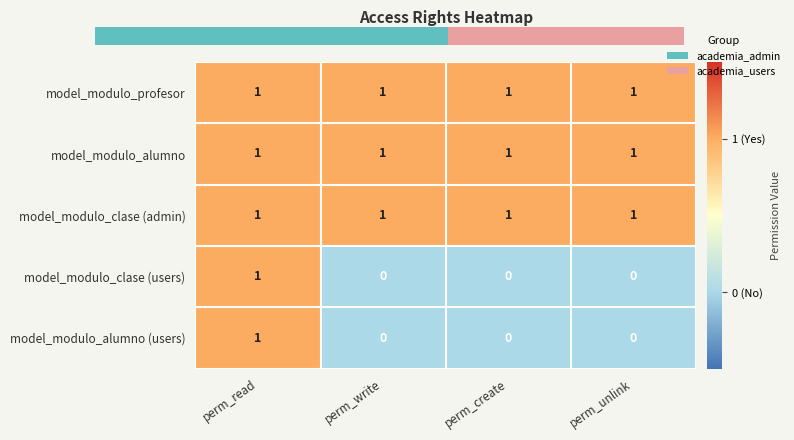

What value does the model_modulo_alumno series have at perm_read?

1